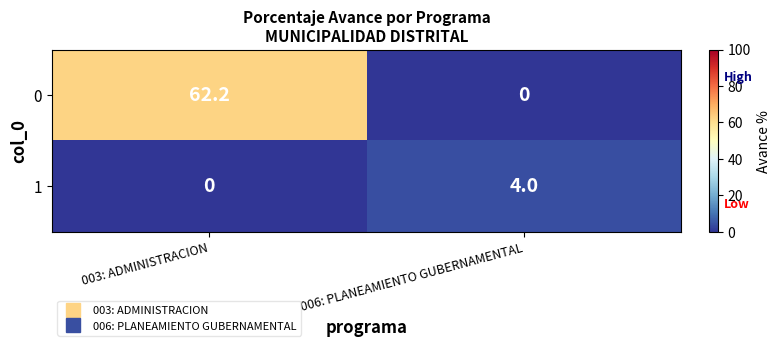

What is the sum of all 1 values?

4.0